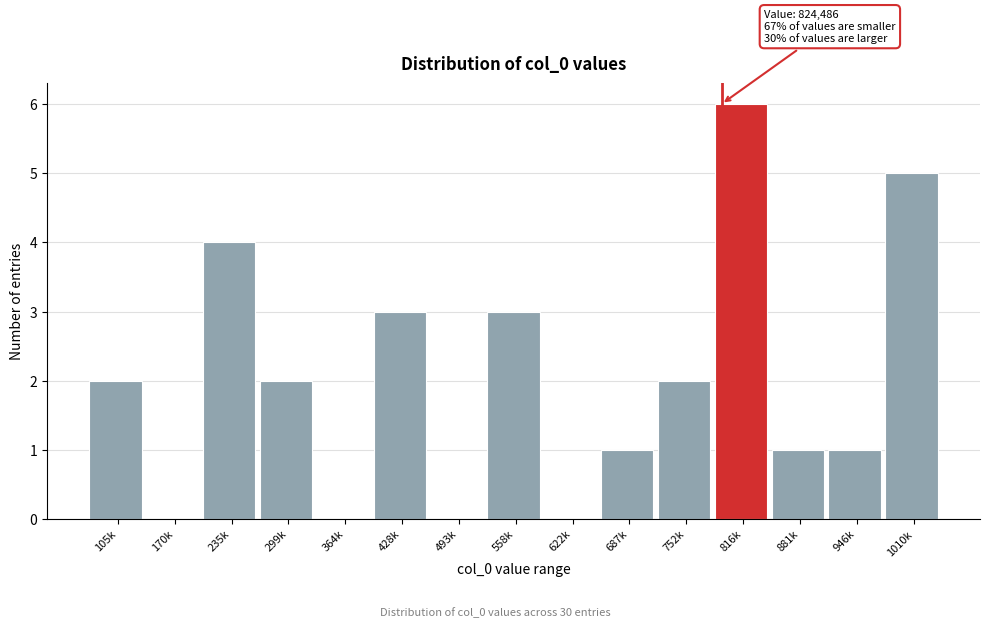

Reading left to right, extract all data points from this chart.

105k=2	170k=0	235k=4	299k=2	364k=0	428k=3	493k=0	558k=3	622k=0	687k=1	752k=2	816k=6	881k=1	946k=1	1010k=5